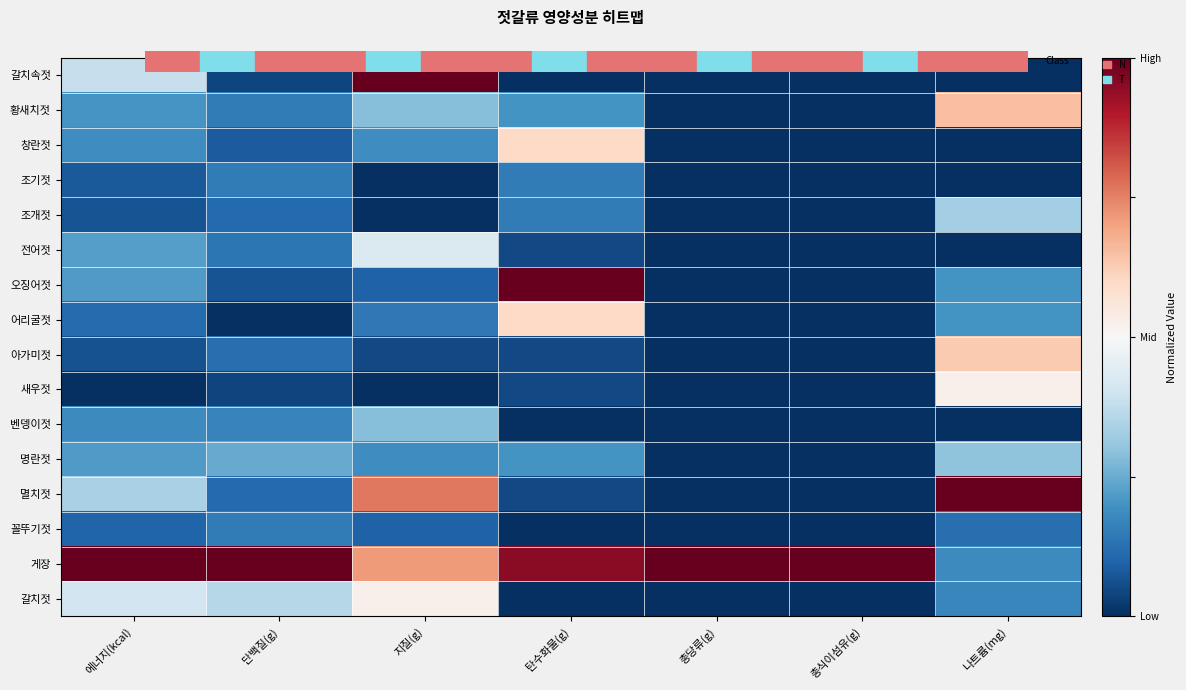

What is the maximum value shown in the chart?

1.0